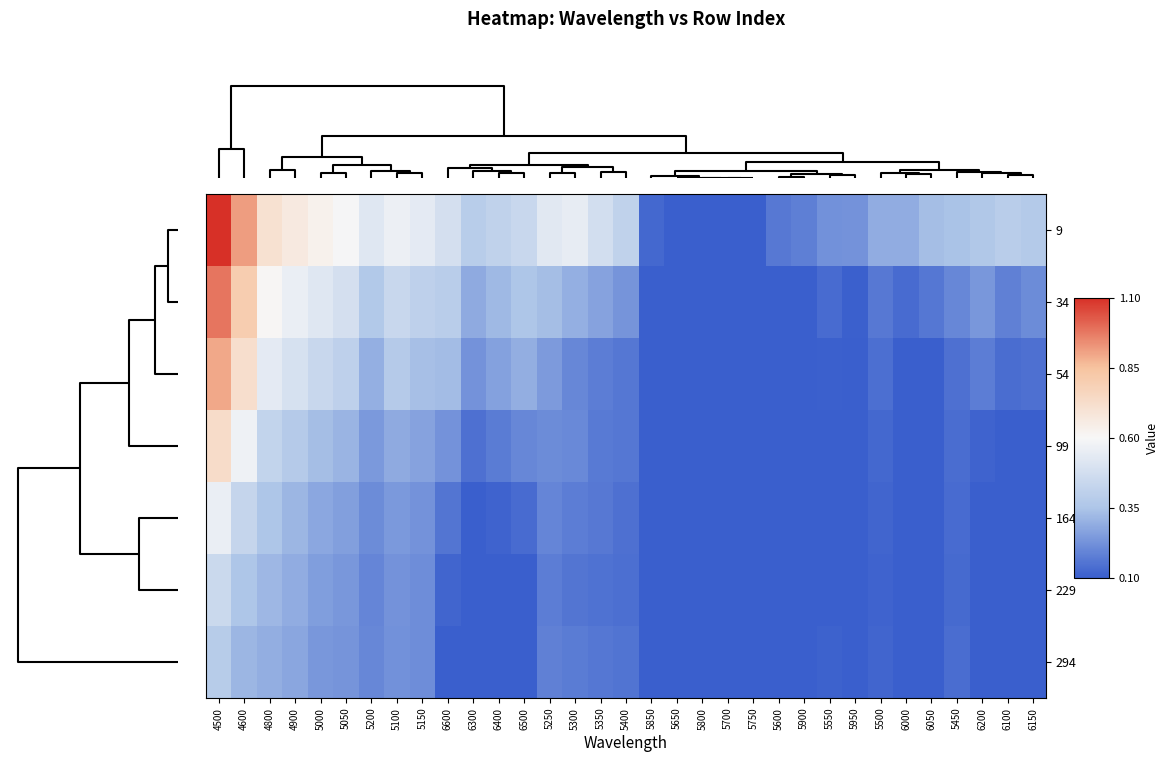

Reading left to right, list all the values displayed in this chart.

9: 4500=1.1	4600=0.9	4800=0.7	4900=0.7	5000=0.6	5050=0.6	5200=0.5	5100=0.6	5150=0.5	6600=0.5	6300=0.4	6400=0.4	6500=0.4	5250=0.5	5300=0.5	5350=0.5	5400=0.4	5850=0.1	5650=0.1	5800=0.1	5700=0.1	5750=0.1	5600=0.2	5900=0.2	5550=0.2	5950=0.2	5500=0.3	6000=0.3	6050=0.3	5450=0.3	6200=0.4	6100=0.4	6150=0.4
34: 4500=1.0	4600=0.8	4800=0.6	4900=0.6	5000=0.5	5050=0.5	5200=0.4	5100=0.4	5150=0.4	6600=0.4	6300=0.3	6400=0.3	6500=0.4	5250=0.3	5300=0.3	5350=0.3	5400=0.2	5850=0.1	5650=0.1	5800=0.1	5700=0.1	5750=0.1	5600=0.1	5900=0.1	5550=0.1	5950=0.1	5500=0.2	6000=0.1	6050=0.2	5450=0.2	6200=0.2	6100=0.2	6150=0.2
54: 4500=0.9	4600=0.7	4800=0.5	4900=0.5	5000=0.4	5050=0.4	5200=0.3	5100=0.4	5150=0.3	6600=0.3	6300=0.2	6400=0.3	6500=0.3	5250=0.2	5300=0.2	5350=0.2	5400=0.2	5850=0.1	5650=0.1	5800=0.1	5700=0.1	5750=0.1	5600=0.1	5900=0.1	5550=0.1	5950=0.1	5500=0.1	6000=0.1	6050=0.1	5450=0.1	6200=0.2	6100=0.1	6150=0.1
99: 4500=0.7	4600=0.6	4800=0.4	4900=0.4	5000=0.3	5050=0.3	5200=0.2	5100=0.3	5150=0.3	6600=0.2	6300=0.1	6400=0.2	6500=0.2	5250=0.2	5300=0.2	5350=0.2	5400=0.2	5850=0.1	5650=0.1	5800=0.1	5700=0.1	5750=0.1	5600=0.1	5900=0.1	5550=0.1	5950=0.1	5500=0.1	6000=0.1	6050=0.1	5450=0.1	6200=0.1	6100=0.1	6150=0.1
164: 4500=0.6	4600=0.4	4800=0.4	4900=0.3	5000=0.3	5050=0.3	5200=0.2	5100=0.2	5150=0.2	6600=0.2	6300=0.1	6400=0.1	6500=0.1	5250=0.2	5300=0.2	5350=0.2	5400=0.1	5850=0.1	5650=0.1	5800=0.1	5700=0.1	5750=0.1	5600=0.1	5900=0.1	5550=0.1	5950=0.1	5500=0.1	6000=0.1	6050=0.1	5450=0.1	6200=0.1	6100=0.1	6150=0.1
229: 4500=0.4	4600=0.4	4800=0.3	4900=0.3	5000=0.3	5050=0.2	5200=0.2	5100=0.2	5150=0.2	6600=0.1	6300=0.1	6400=0.1	6500=0.1	5250=0.2	5300=0.2	5350=0.1	5400=0.1	5850=0.1	5650=0.1	5800=0.1	5700=0.1	5750=0.1	5600=0.1	5900=0.1	5550=0.1	5950=0.1	5500=0.1	6000=0.1	6050=0.1	5450=0.1	6200=0.1	6100=0.1	6150=0.1
294: 4500=0.4	4600=0.3	4800=0.3	4900=0.3	5000=0.2	5050=0.2	5200=0.2	5100=0.2	5150=0.2	6600=0.1	6300=0.1	6400=0.1	6500=0.1	5250=0.2	5300=0.2	5350=0.2	5400=0.2	5850=0.1	5650=0.1	5800=0.1	5700=0.1	5750=0.1	5600=0.1	5900=0.1	5550=0.1	5950=0.1	5500=0.1	6000=0.1	6050=0.1	5450=0.1	6200=0.1	6100=0.1	6150=0.1